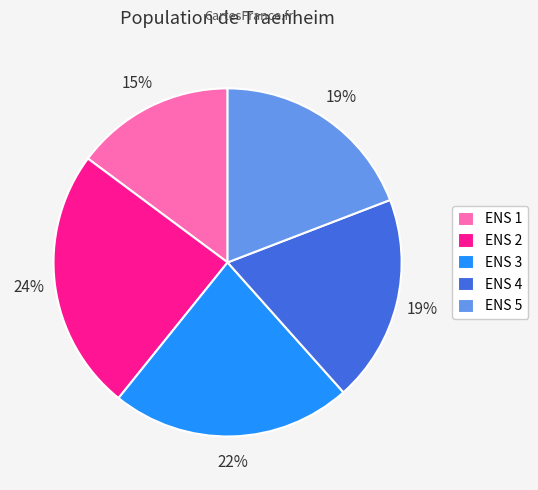

Which category has the biggest portion of the pie?

ENS 2